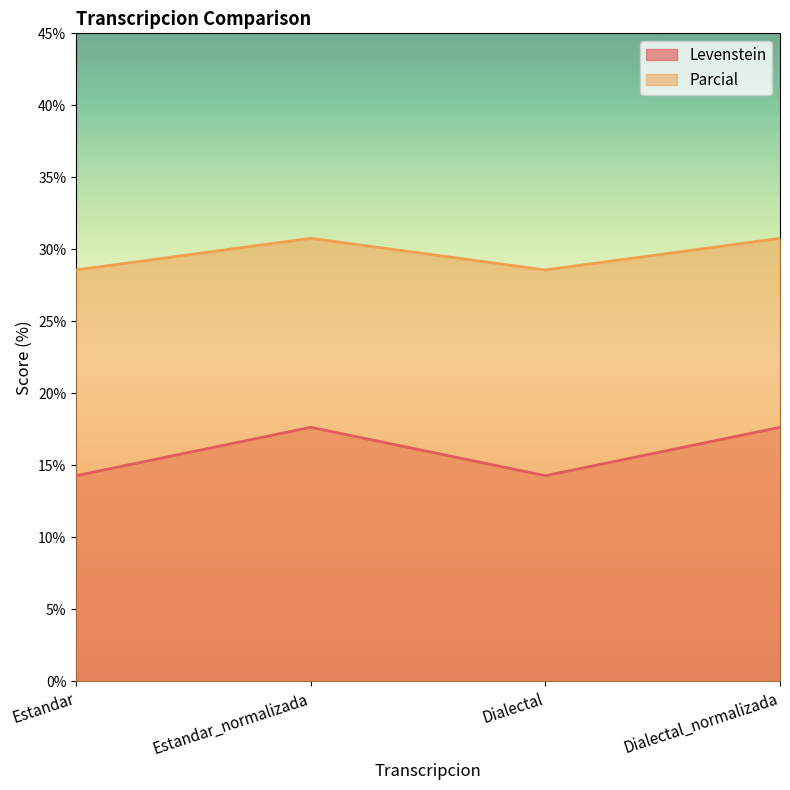

What is the difference between the maximum and minimum values in the Levenstein series?

3.4